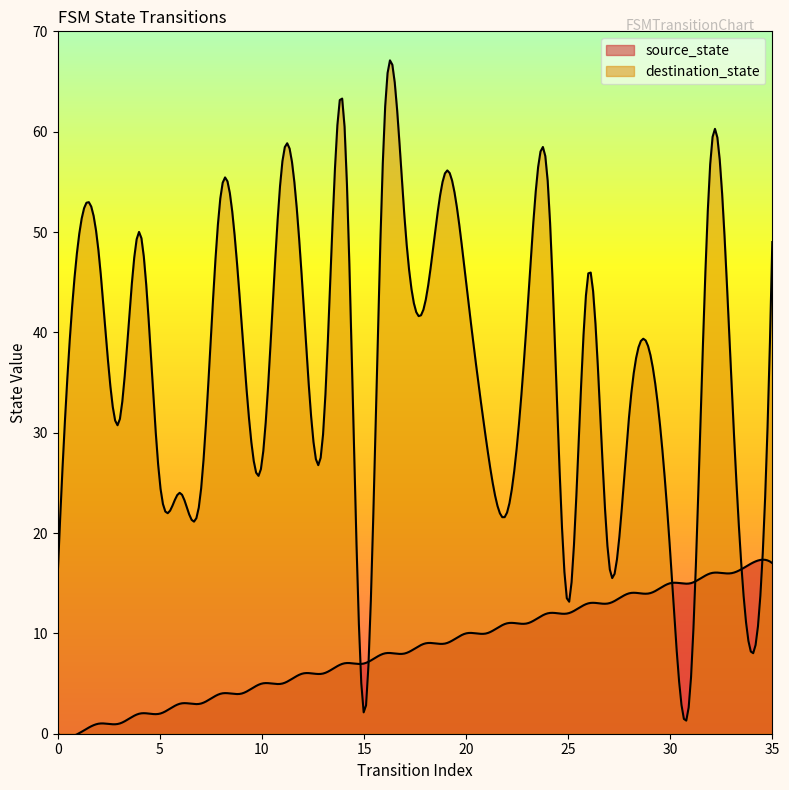

Which series ends up on top after the final intersection of source_state and destination_state?

destination_state